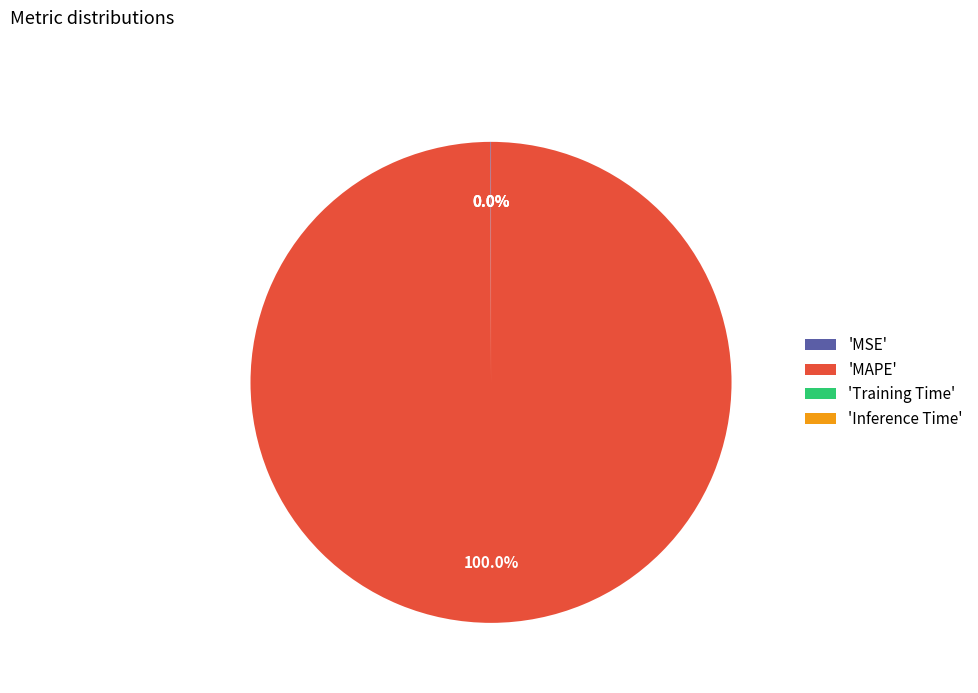

Is there a majority slice in this chart?

Yes